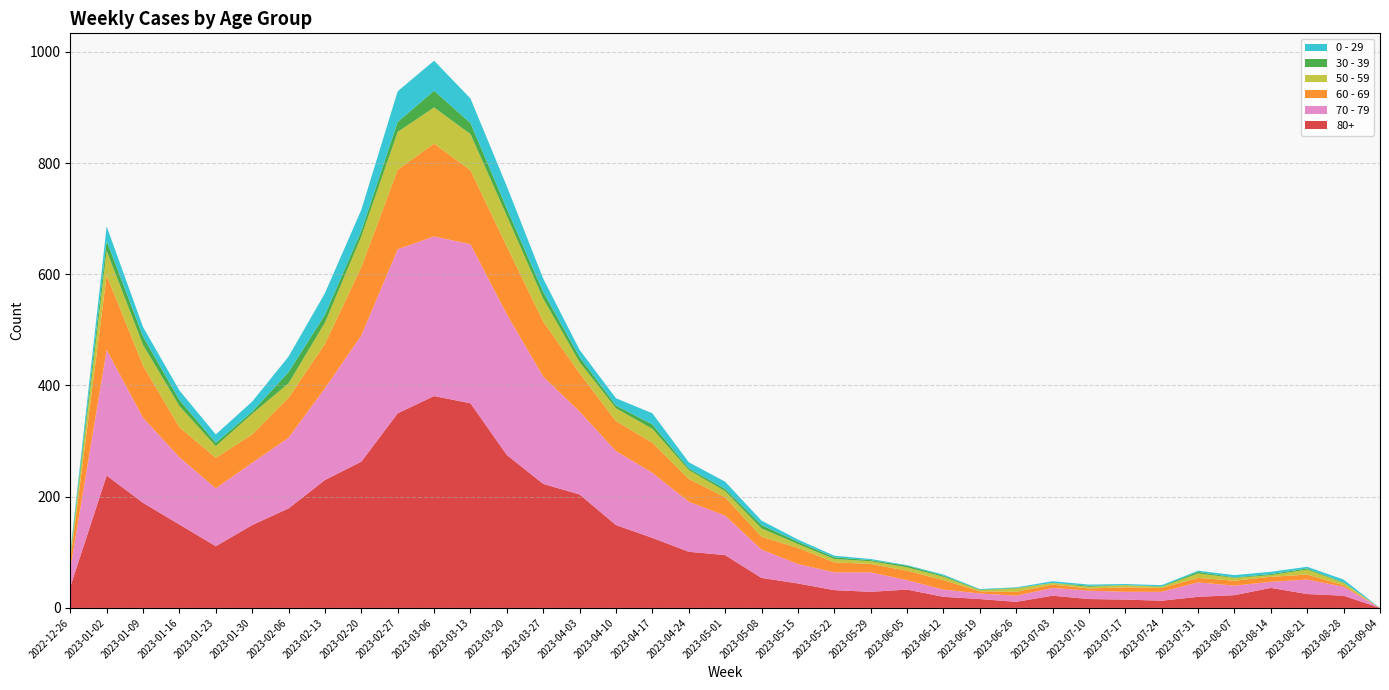

Reading right to left, list all the values displayed in this chart.

80+: 2023-09-04=0	2023-08-28=22	2023-08-21=25	2023-08-14=36	2023-08-07=23	2023-07-31=20	2023-07-24=13	2023-07-17=15	2023-07-10=16	2023-07-03=22	2023-06-26=11	2023-06-19=16	2023-06-12=20	2023-06-05=33	2023-05-29=29	2023-05-22=32	2023-05-15=44	2023-05-08=54	2023-05-01=95	2023-04-24=101	2023-04-17=126	2023-04-10=149	2023-04-03=204	2023-03-27=223	2023-03-20=275	2023-03-13=368	2023-03-06=381	2023-02-27=350	2023-02-20=263	2023-02-13=230	2023-02-06=179	2023-01-30=149	2023-01-23=111	2023-01-16=150	2023-01-09=189	2023-01-02=238	2022-12-26=38
70 - 79: 2023-09-04=0	2023-08-28=16	2023-08-21=26	2023-08-14=11	2023-08-07=17	2023-07-31=26	2023-07-24=16	2023-07-17=14	2023-07-10=15	2023-07-03=14	2023-06-26=11	2023-06-19=10	2023-06-12=13	2023-06-05=17	2023-05-29=35	2023-05-22=32	2023-05-15=35	2023-05-08=51	2023-05-01=71	2023-04-24=90	2023-04-17=117	2023-04-10=133	2023-04-03=149	2023-03-27=193	2023-03-20=253	2023-03-13=286	2023-03-06=287	2023-02-27=295	2023-02-20=227	2023-02-13=165	2023-02-06=127	2023-01-30=112	2023-01-23=104	2023-01-16=121	2023-01-09=153	2023-01-02=226	2022-12-26=32
60 - 69: 2023-09-04=0	2023-08-28=3	2023-08-21=9	2023-08-14=9	2023-08-07=9	2023-07-31=8	2023-07-24=7	2023-07-17=8	2023-07-10=4	2023-07-03=6	2023-06-26=7	2023-06-19=4	2023-06-12=17	2023-06-05=17	2023-05-29=15	2023-05-22=18	2023-05-15=29	2023-05-08=23	2023-05-01=33	2023-04-24=41	2023-04-17=54	2023-04-10=54	2023-04-03=69	2023-03-27=99	2023-03-20=122	2023-03-13=133	2023-03-06=167	2023-02-27=143	2023-02-20=123	2023-02-13=80	2023-02-06=72	2023-01-30=51	2023-01-23=55	2023-01-16=54	2023-01-09=94	2023-01-02=134	2022-12-26=16
50 - 59: 2023-09-04=0	2023-08-28=4	2023-08-21=9	2023-08-14=3	2023-08-07=5	2023-07-31=8	2023-07-24=2	2023-07-17=4	2023-07-10=3	2023-07-03=3	2023-06-26=6	2023-06-19=2	2023-06-12=6	2023-06-05=6	2023-05-29=5	2023-05-22=6	2023-05-15=7	2023-05-08=15	2023-05-01=11	2023-04-24=16	2023-04-17=25	2023-04-10=23	2023-04-03=20	2023-03-27=41	2023-03-20=55	2023-03-13=65	2023-03-06=65	2023-02-27=68	2023-02-20=55	2023-02-13=38	2023-02-06=26	2023-01-30=37	2023-01-23=21	2023-01-16=38	2023-01-09=37	2023-01-02=44	2022-12-26=5
30 - 39: 2023-09-04=0	2023-08-28=1	2023-08-21=2	2023-08-14=2	2023-08-07=1	2023-07-31=3	2023-07-24=1	2023-07-17=0	2023-07-10=2	2023-07-03=0	2023-06-26=1	2023-06-19=1	2023-06-12=2	2023-06-05=3	2023-05-29=2	2023-05-22=3	2023-05-15=4	2023-05-08=6	2023-05-01=4	2023-04-24=3	2023-04-17=8	2023-04-10=5	2023-04-03=9	2023-03-27=12	2023-03-20=13	2023-03-13=20	2023-03-06=30	2023-02-27=18	2023-02-20=10	2023-02-13=14	2023-02-06=20	2023-01-30=4	2023-01-23=6	2023-01-16=11	2023-01-09=15	2023-01-02=18	2022-12-26=5
0 - 29: 2023-09-04=0	2023-08-28=5	2023-08-21=3	2023-08-14=4	2023-08-07=4	2023-07-31=2	2023-07-24=2	2023-07-17=2	2023-07-10=2	2023-07-03=3	2023-06-26=1	2023-06-19=1	2023-06-12=2	2023-06-05=1	2023-05-29=2	2023-05-22=3	2023-05-15=4	2023-05-08=8	2023-05-01=13	2023-04-24=11	2023-04-17=20	2023-04-10=13	2023-04-03=13	2023-03-27=24	2023-03-20=40	2023-03-13=44	2023-03-06=54	2023-02-27=55	2023-02-20=38	2023-02-13=39	2023-02-06=28	2023-01-30=18	2023-01-23=15	2023-01-16=17	2023-01-09=17	2023-01-02=26	2022-12-26=4